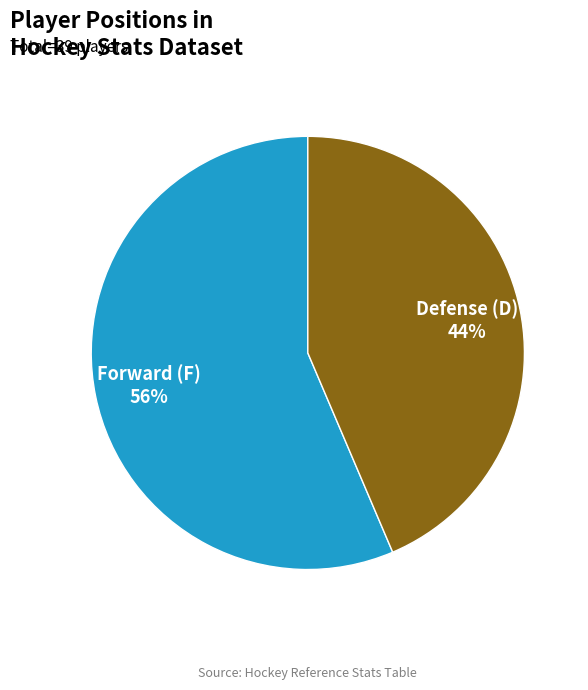

Is the sum of Forward (F) and Defense (D) greater than half?

Yes